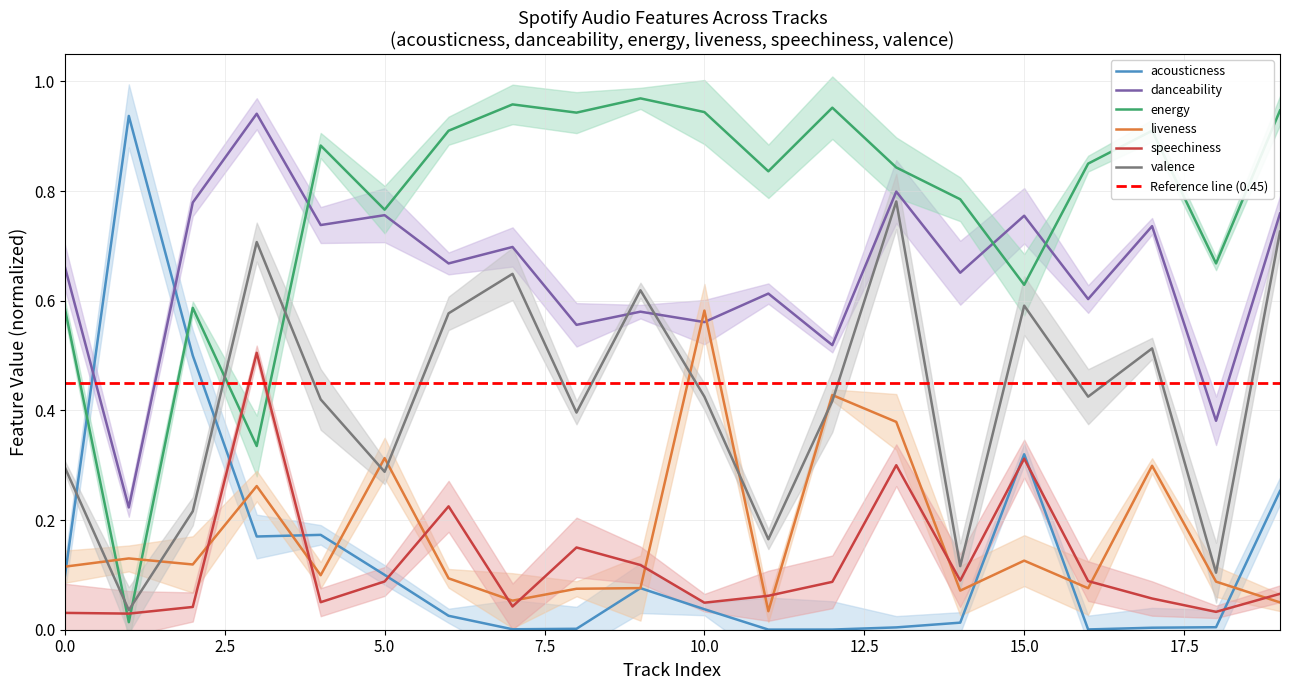

Which category has the highest value in the danceability series?

3